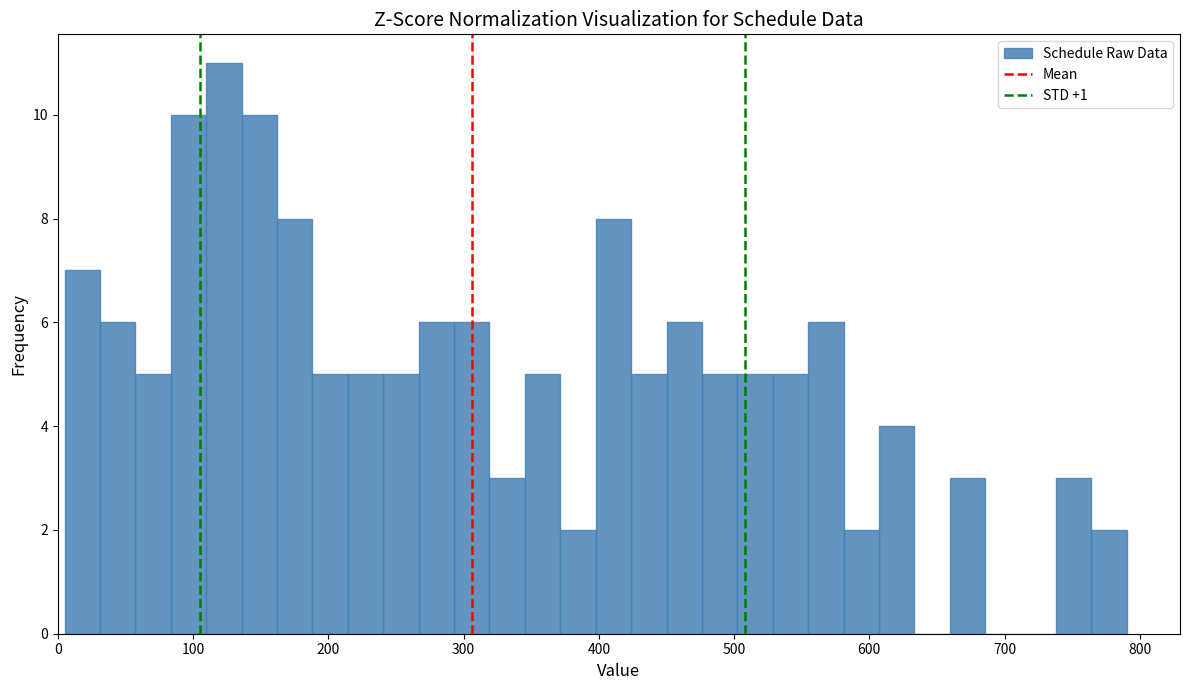

Around what value on the x-axis is the tallest bar? Give the approximate position of its centre, as read against the axis.

120